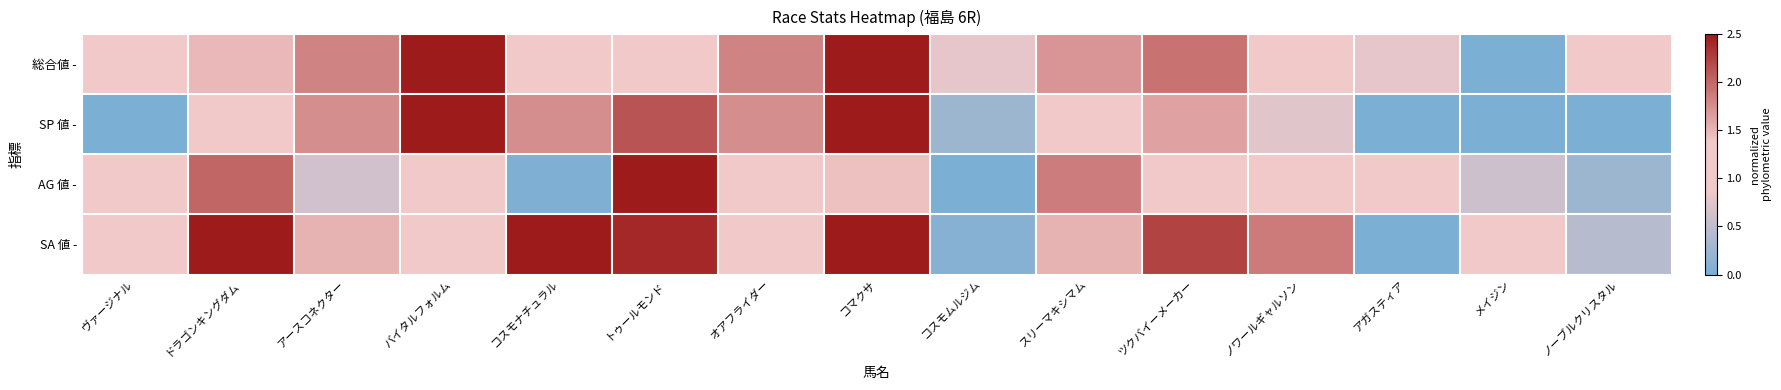

Reading right to left, transcribe all the data shown in this chart.

総合値 -: ノーブルクリスタル=1.0	メイジン=0.0	アガスティア=0.8	ノワールギャルソン=1.0	ツクバイーメーカー=1.9	スリーマキシマム=1.7	コスモムルジム=0.8	コマクサ=2.5	オアフライダー=1.8	トゥールモンド=1.1	コスモナチュラル=1.1	バイタルフォルム=2.5	アースコネクター=1.8	ドラゴンキングダム=1.5	ヴァージナル=1.0
SP 値 -: ノーブルクリスタル=0.0	メイジン=0.0	アガスティア=0.0	ノワールギャルソン=0.8	ツクバイーメーカー=1.6	スリーマキシマム=1.4	コスモムルジム=0.2	コマクサ=2.5	オアフライダー=1.8	トゥールモンド=2.1	コスモナチュラル=1.8	バイタルフォルム=2.5	アースコネクター=1.8	ドラゴンキングダム=1.2	ヴァージナル=0.0
AG 値 -: ノーブルクリスタル=0.3	メイジン=0.6	アガスティア=1.2	ノワールギャルソン=1.1	ツクバイーメーカー=1.3	スリーマキシマム=1.9	コスモムルジム=0.0	コマクサ=1.4	オアフライダー=1.1	トゥールモンド=2.5	コスモナチュラル=0.0	バイタルフォルム=1.2	アースコネクター=0.6	ドラゴンキングダム=2.0	ヴァージナル=0.9
SA 値 -: ノーブルクリスタル=0.4	メイジン=1.2	アガスティア=0.0	ノワールギャルソン=1.9	ツクバイーメーカー=2.2	スリーマキシマム=1.5	コスモムルジム=0.1	コマクサ=2.5	オアフライダー=1.1	トゥールモンド=2.4	コスモナチュラル=2.5	バイタルフォルム=1.2	アースコネクター=1.5	ドラゴンキングダム=2.5	ヴァージナル=1.2